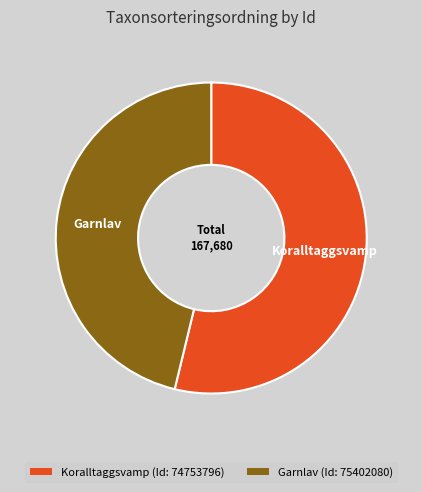

True or false: Koralltaggsvamp accounts for 45% of the total.

False